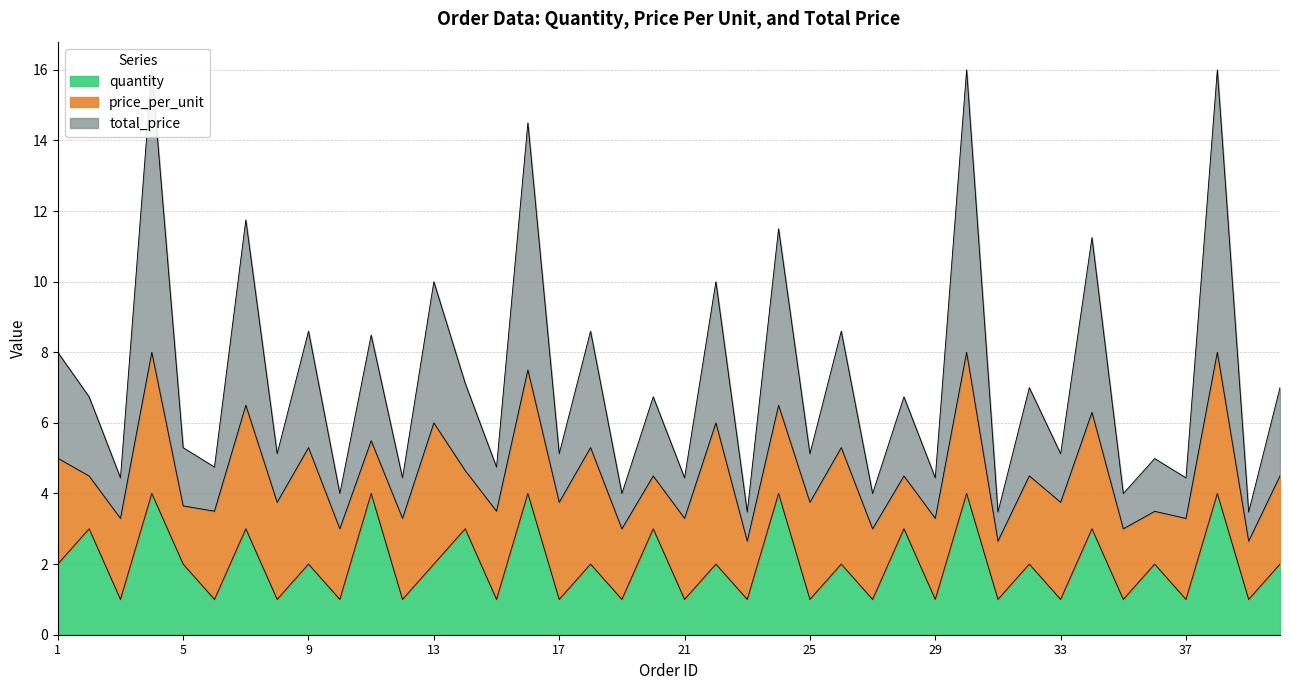

Which series has the largest total across all categories?

total_price